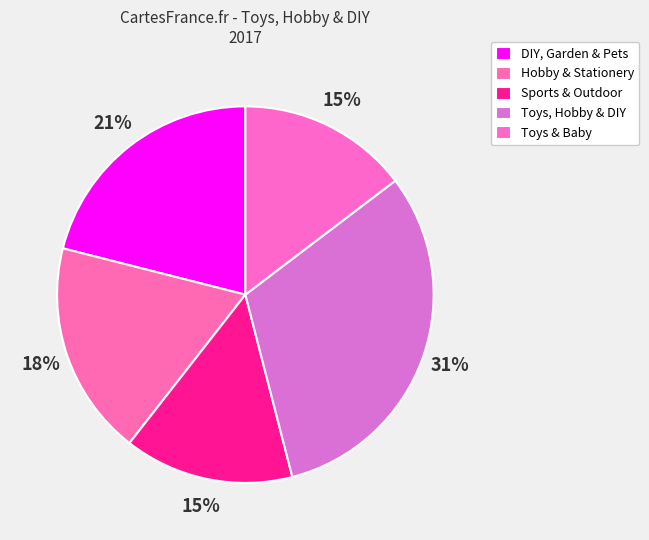

What is the change in value from DIY, Garden & Pets to Toys & Baby?

-1.2